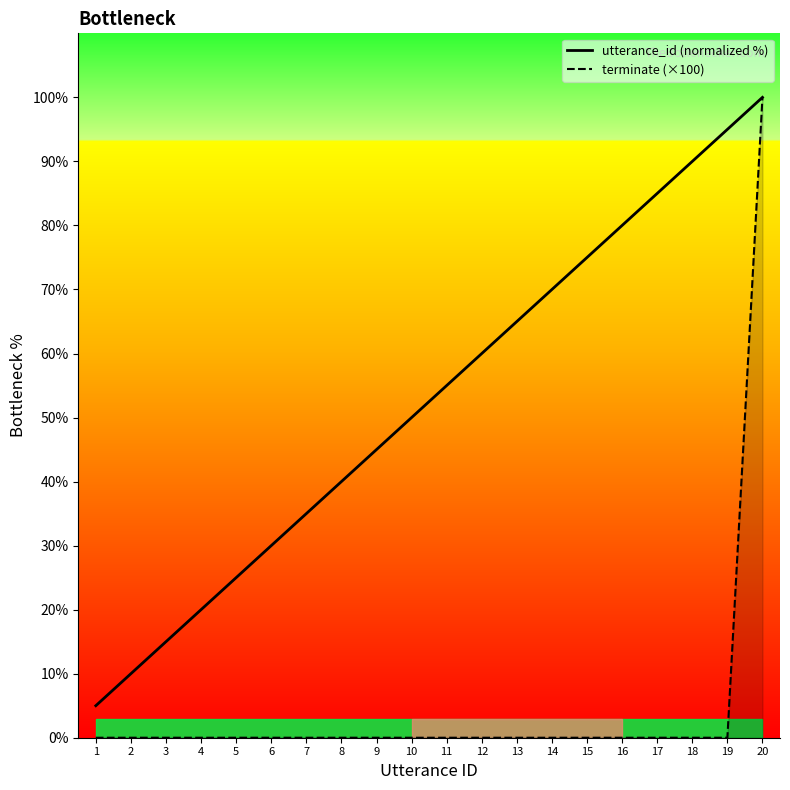

Is it true that terminate (×100) equals 100.0 at 20?

True